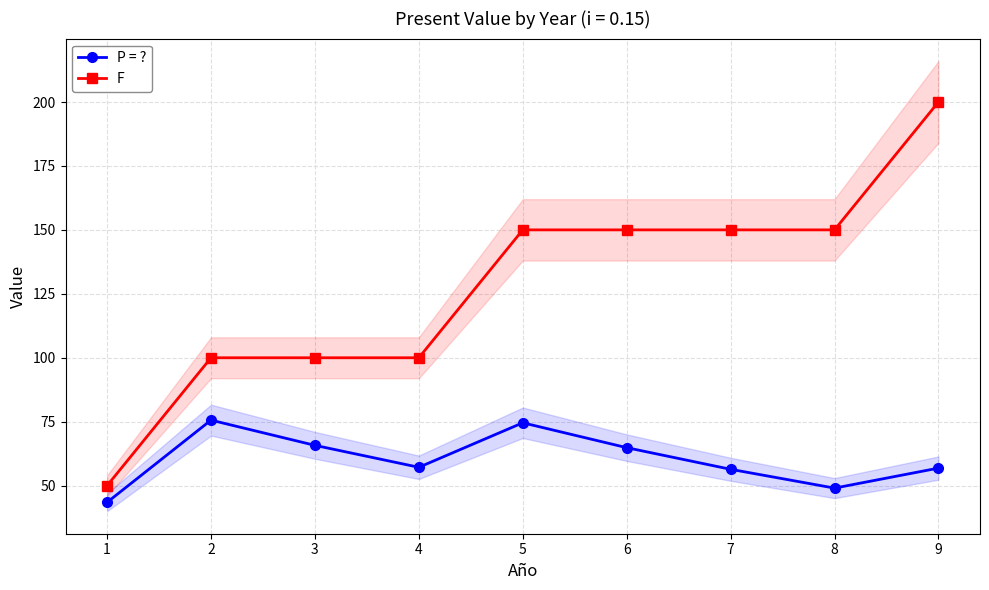

How many lines are shown in the chart?

2